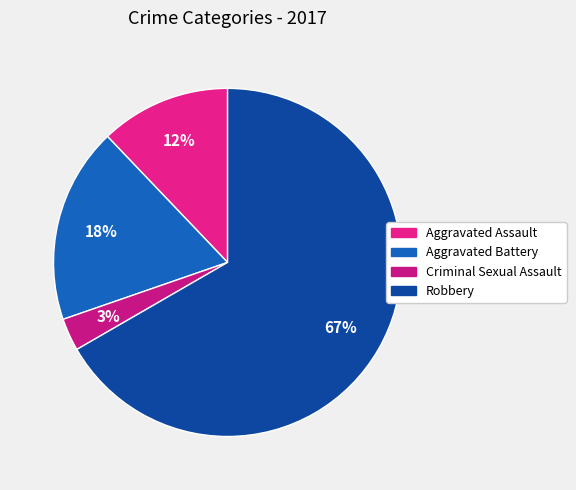

How much of the chart is everything except Robbery?

33.3%